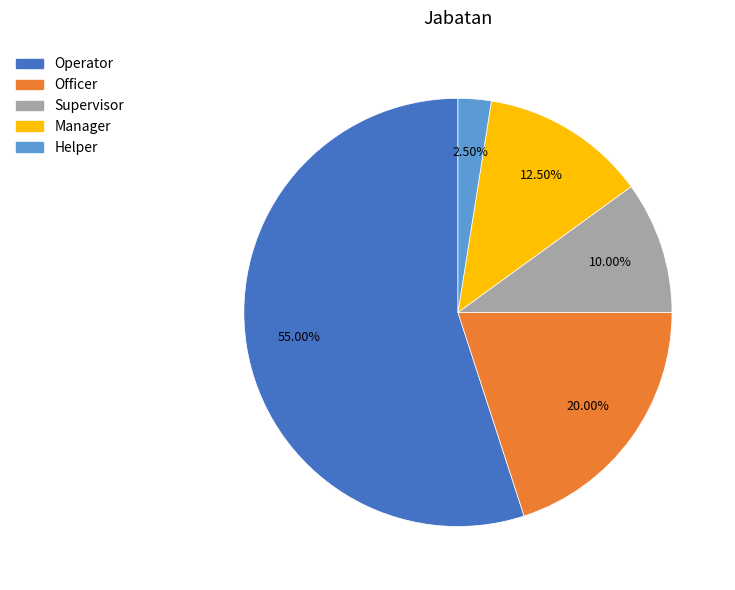

Count the number of slices in the pie.

5